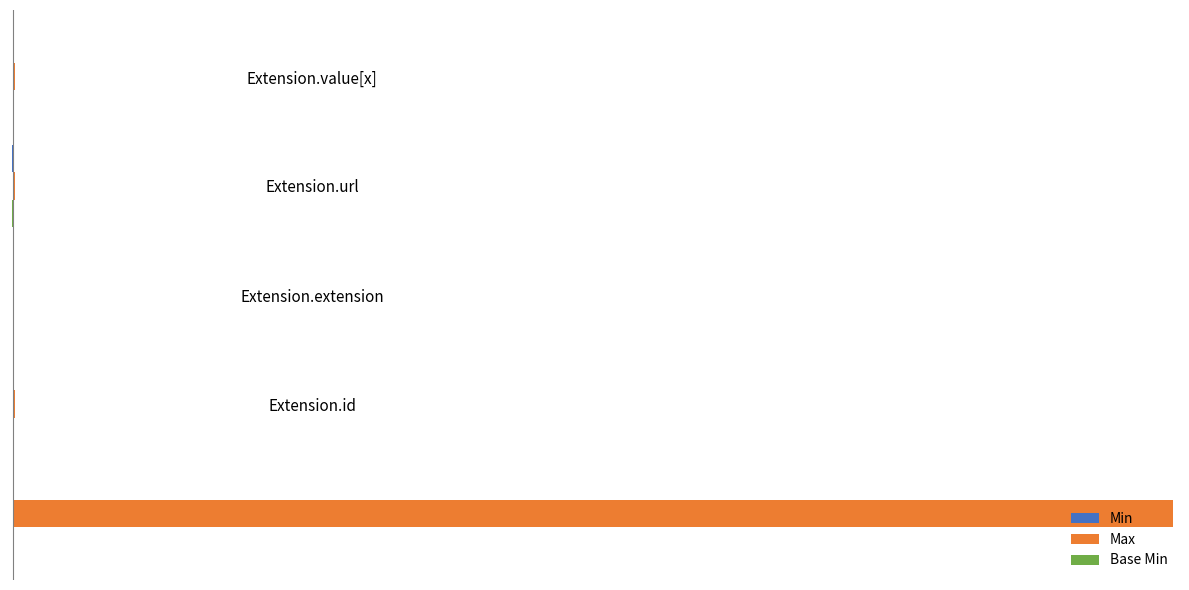

What are all the series names shown in the legend?

Min, Max, Base Min